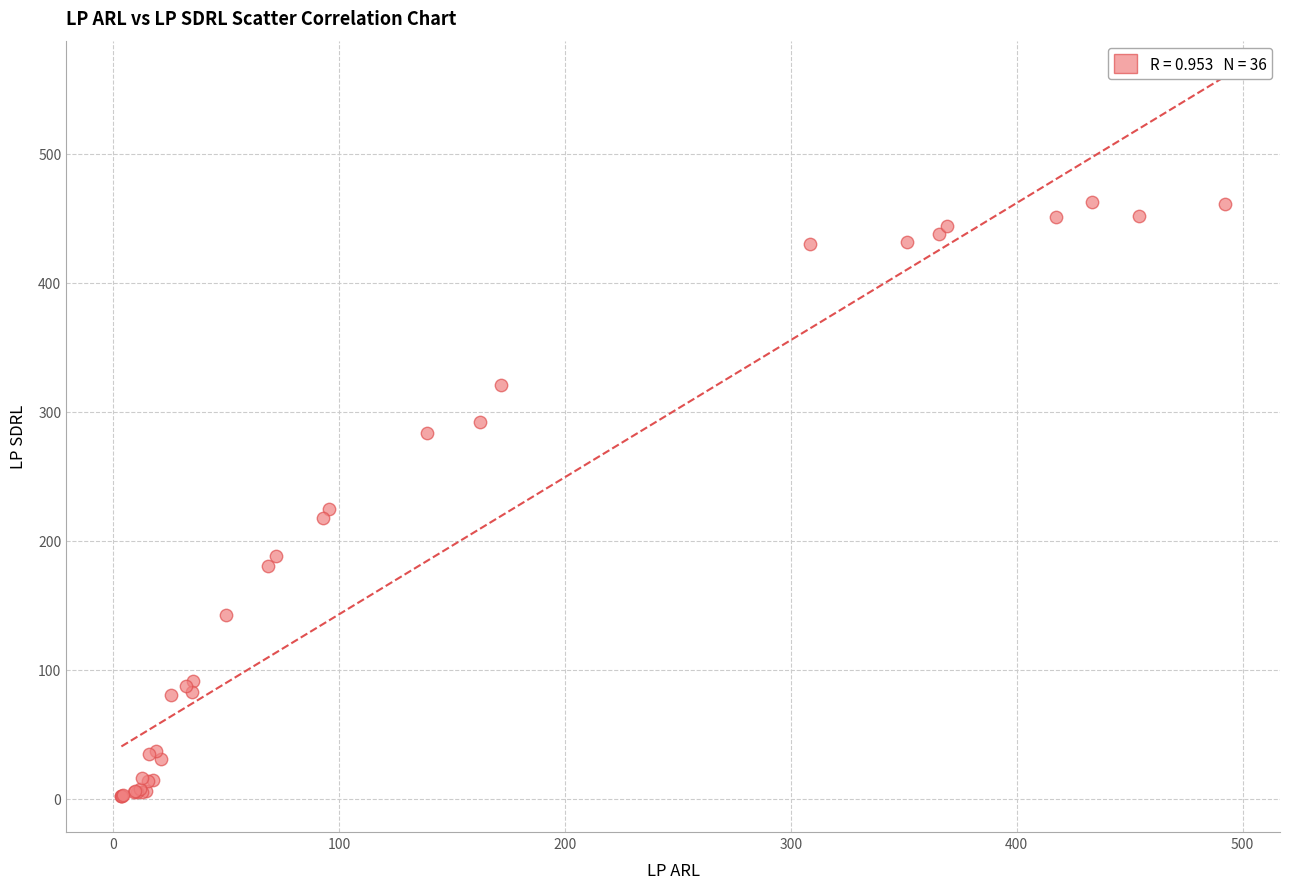

What Y value in the scatter plot is closest to 232?

224.6